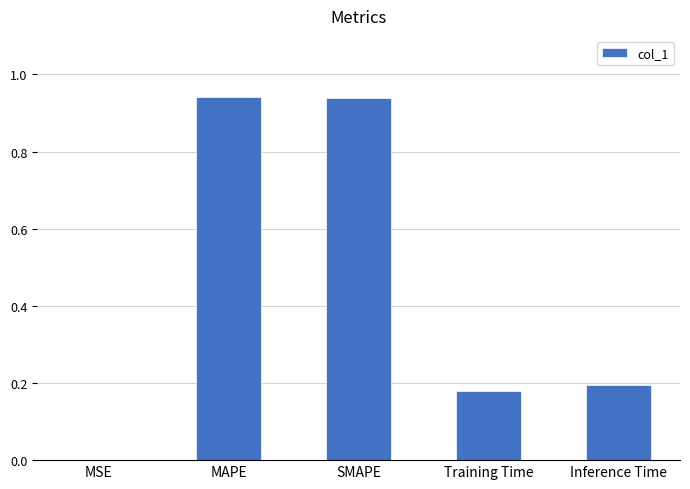

Count the number of data series in this chart.

1